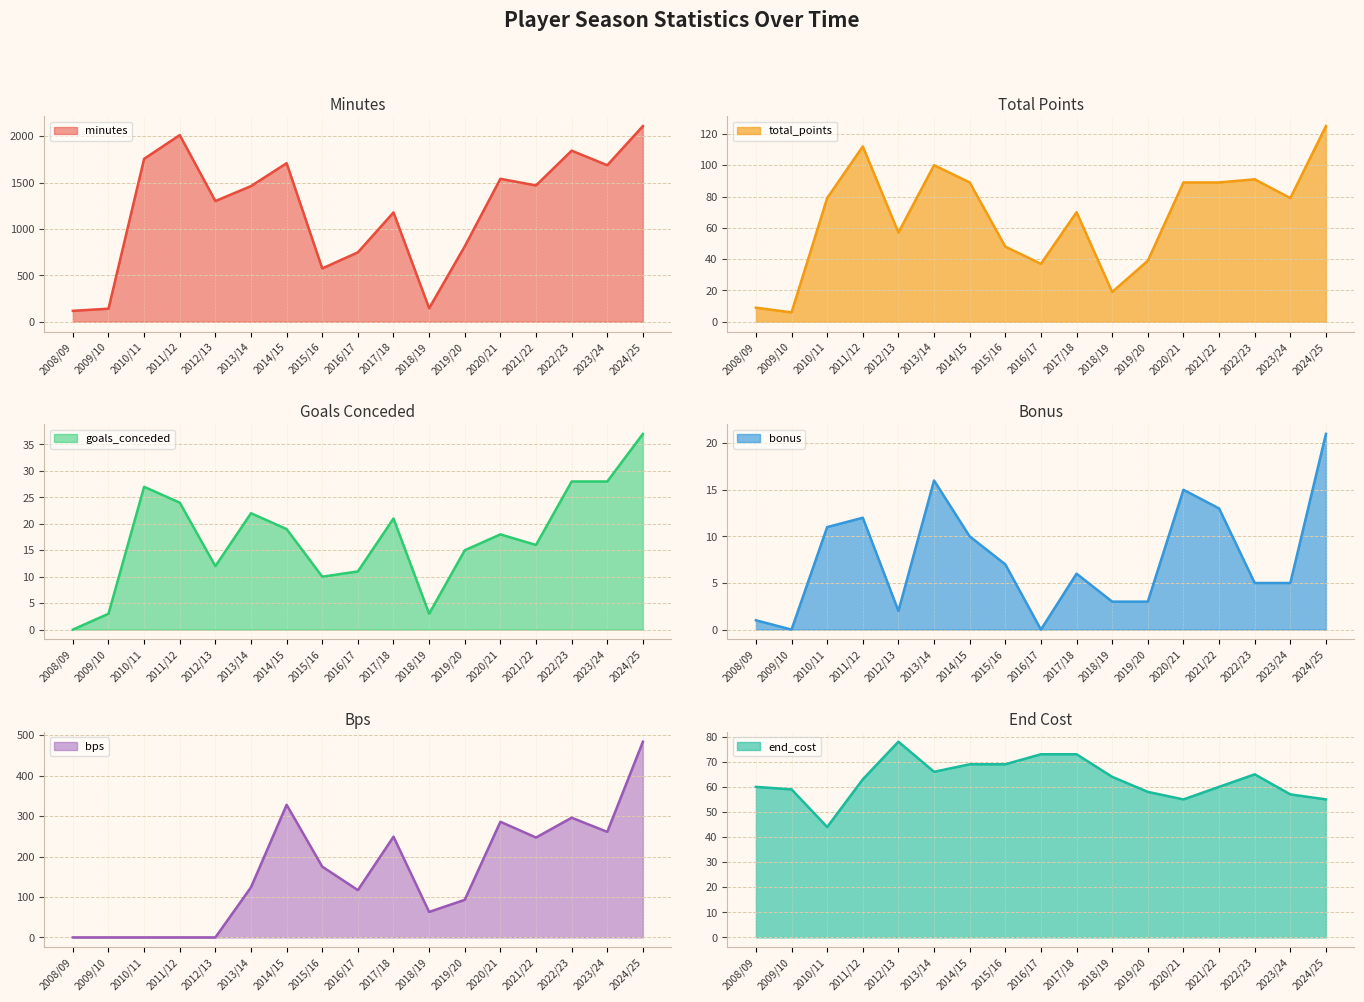

At which label does goals_conceded (line) first exceed 18?

2010/11